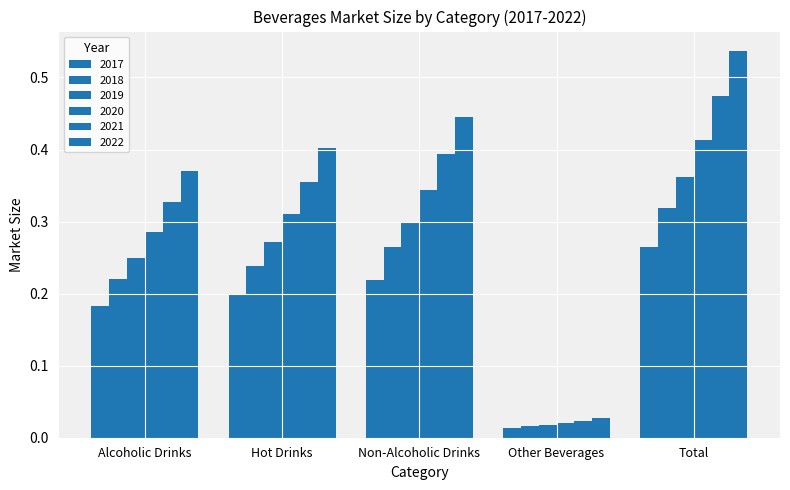

What is the label of the 2nd bar from the right?

Other Beverages